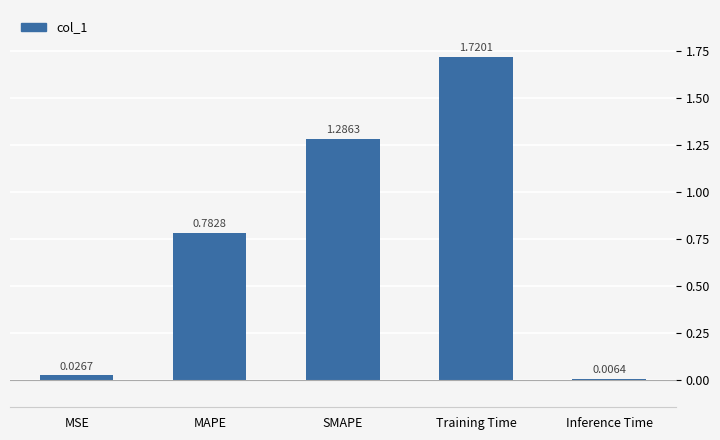

What is the label of the 5th bar from the left?

Inference Time